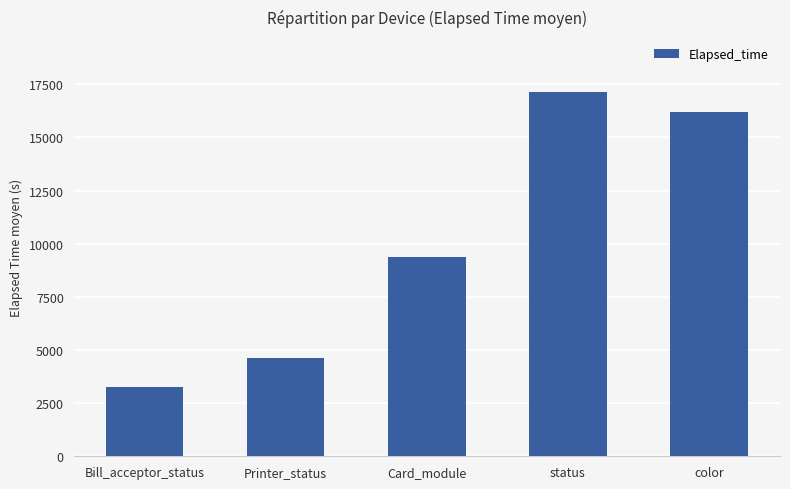

How many categories are shown in the chart?

5